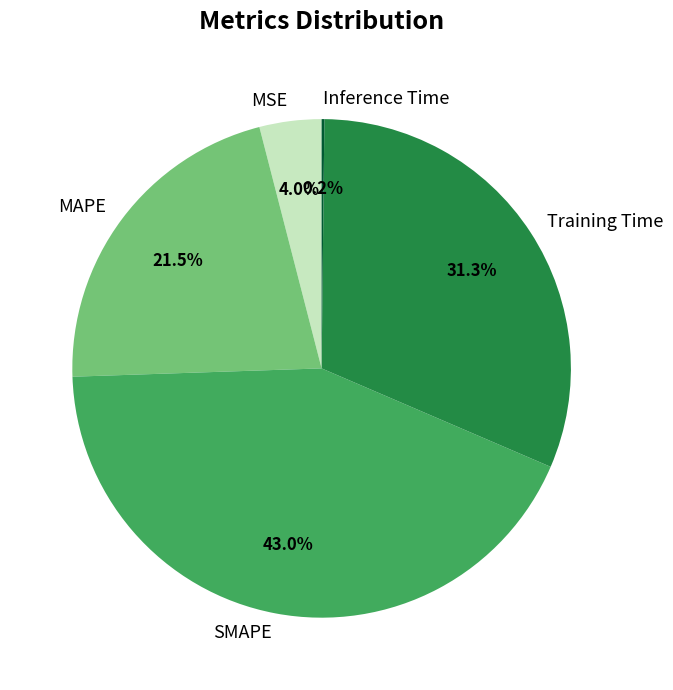

Combined, what portion of the pie is Training Time and SMAPE?

74.3%